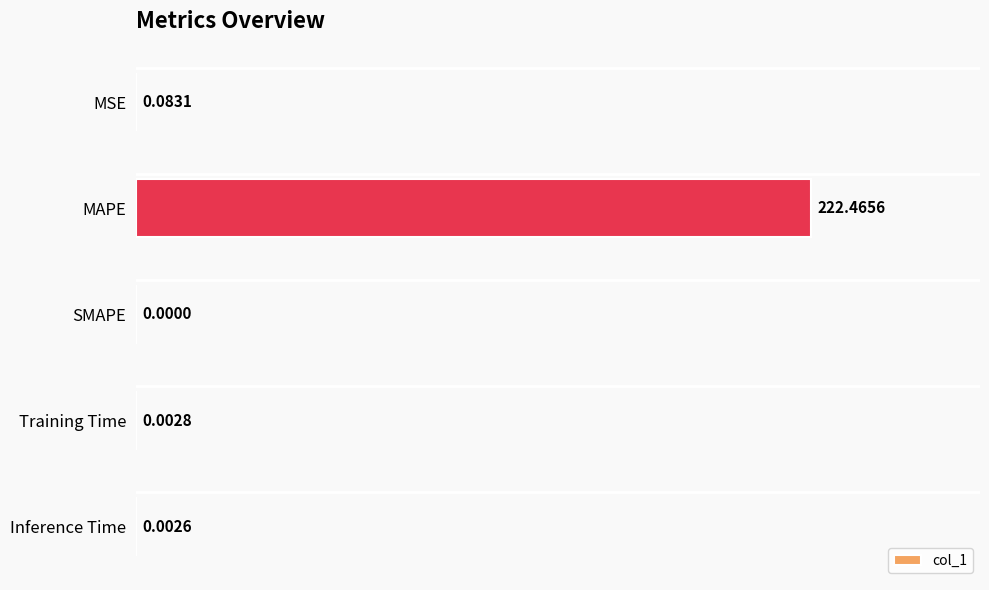

Which has a higher value, Training Time or MAPE?

MAPE